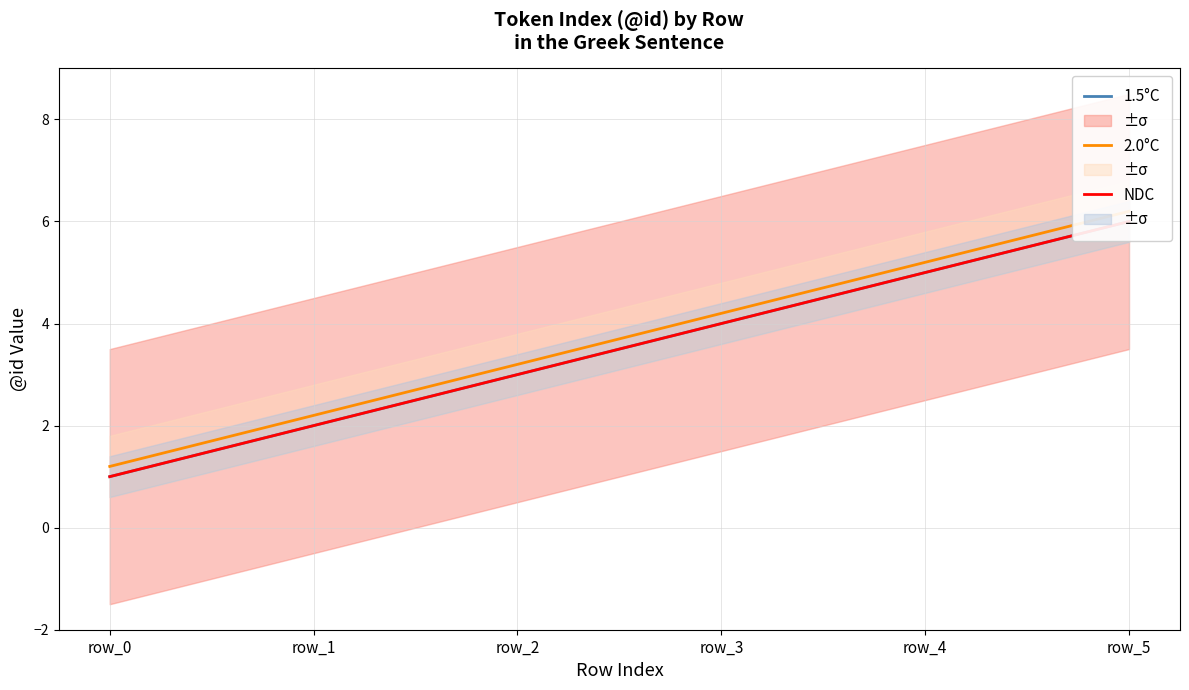

Is this an area chart (filled region under the line)?

No